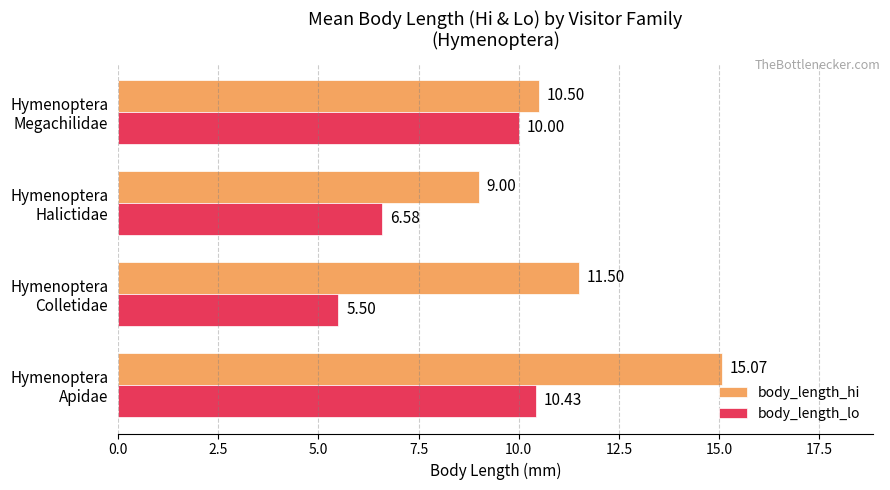

Which series has the widest spread of values?

body_length_hi